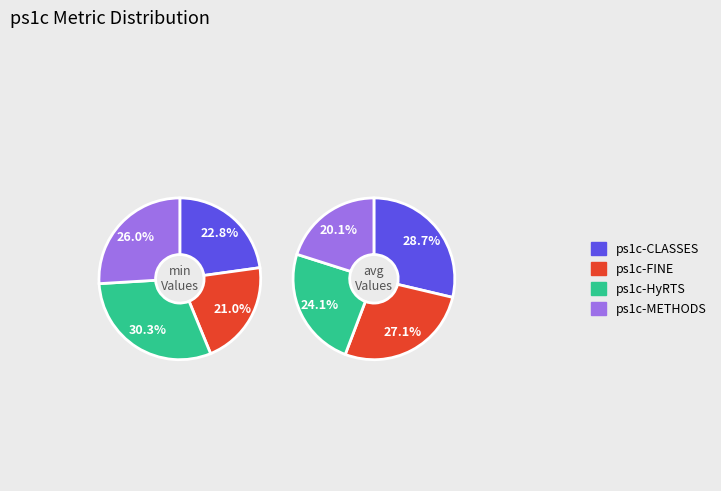

Which slice is the smallest?

ps1c-FINE